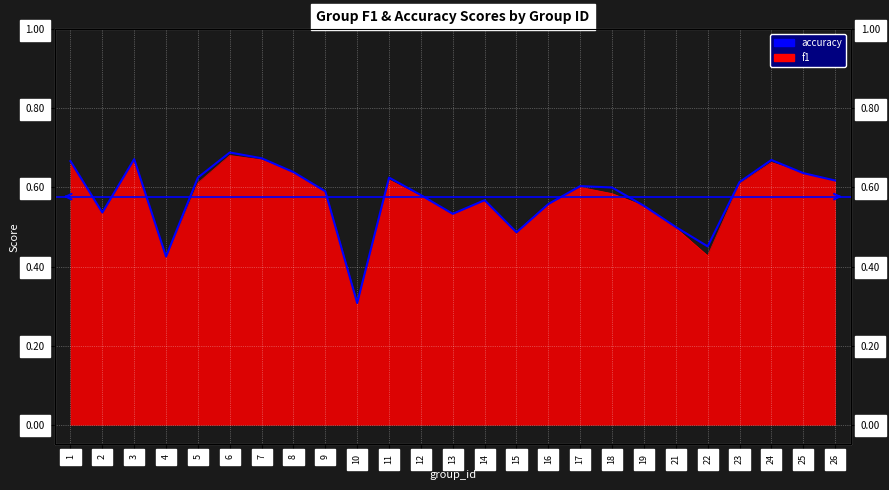

What is the sum of all values?

14.4